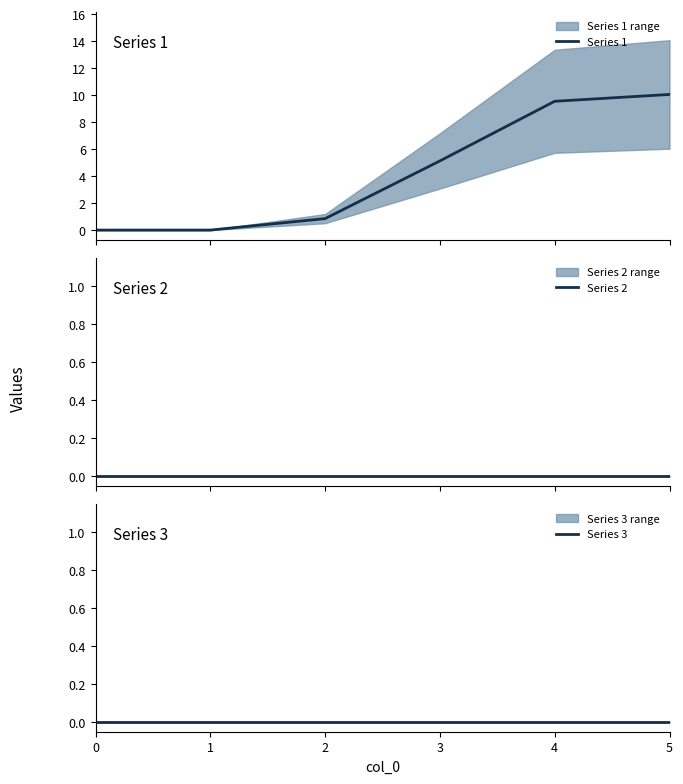

Reading left to right, extract all data points from this chart.

Series 1: 0=0.0	1=0.0	2=0.8	3=5.1	4=9.6	5=10.1
Series 2: 0=0.0	1=0.0	2=0.0	3=0.0	4=0.0	5=0.0
Series 3: 0=0.0	1=0.0	2=0.0	3=0.0	4=0.0	5=0.0